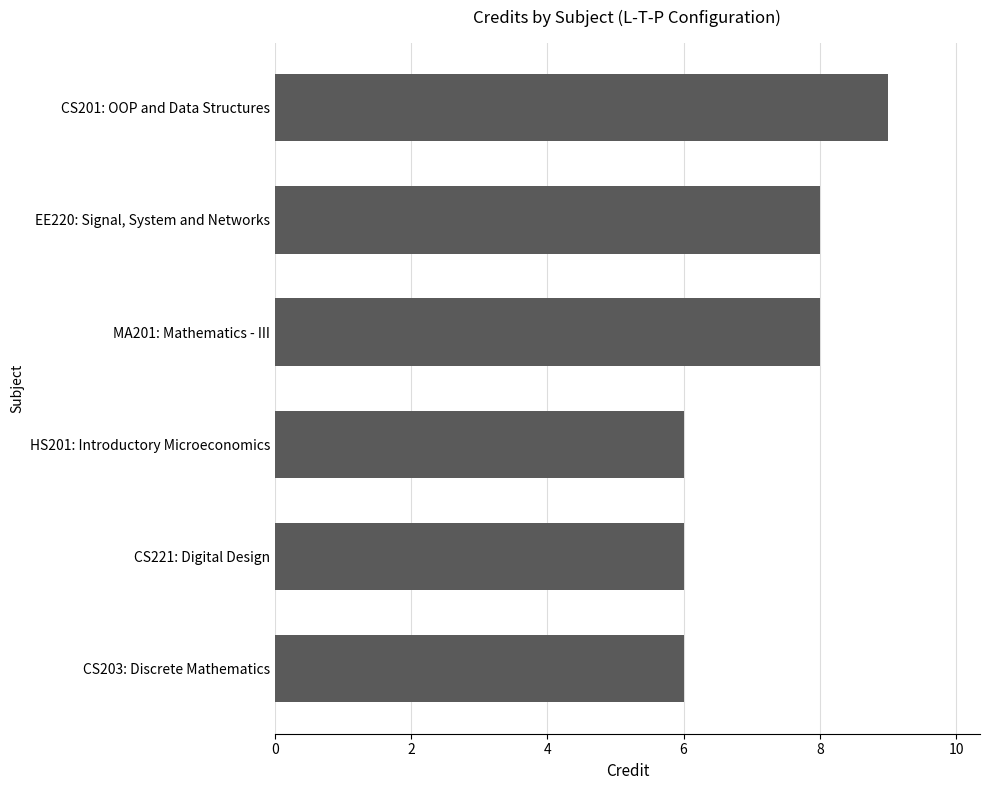

Are the bars horizontal?

Yes